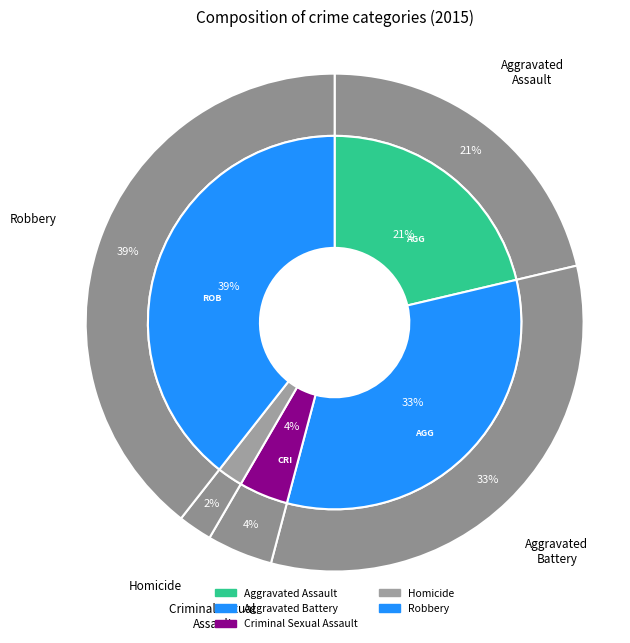

Rank the categories by value from highest to lowest.

Robbery, Aggravated Battery, Aggravated Assault, Criminal Sexual Assault, Homicide